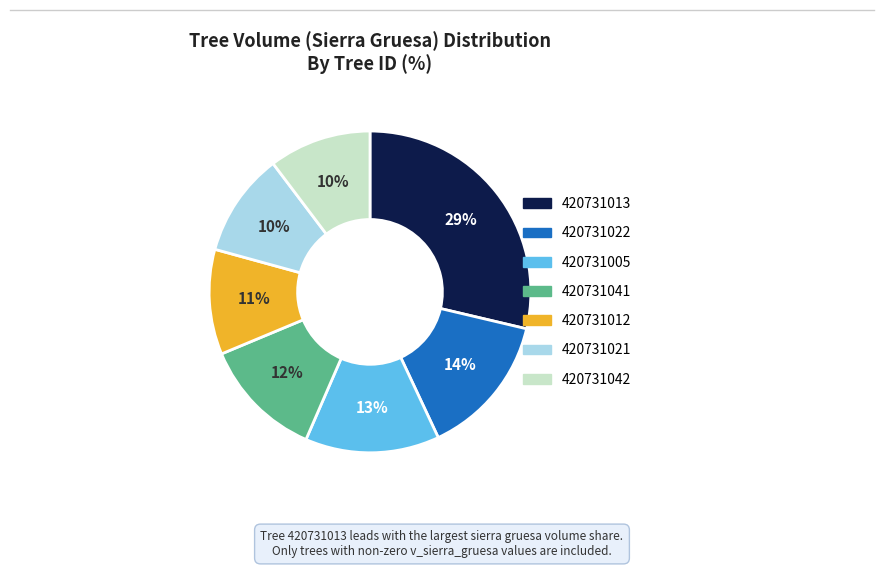

Is there a majority slice in this chart?

No